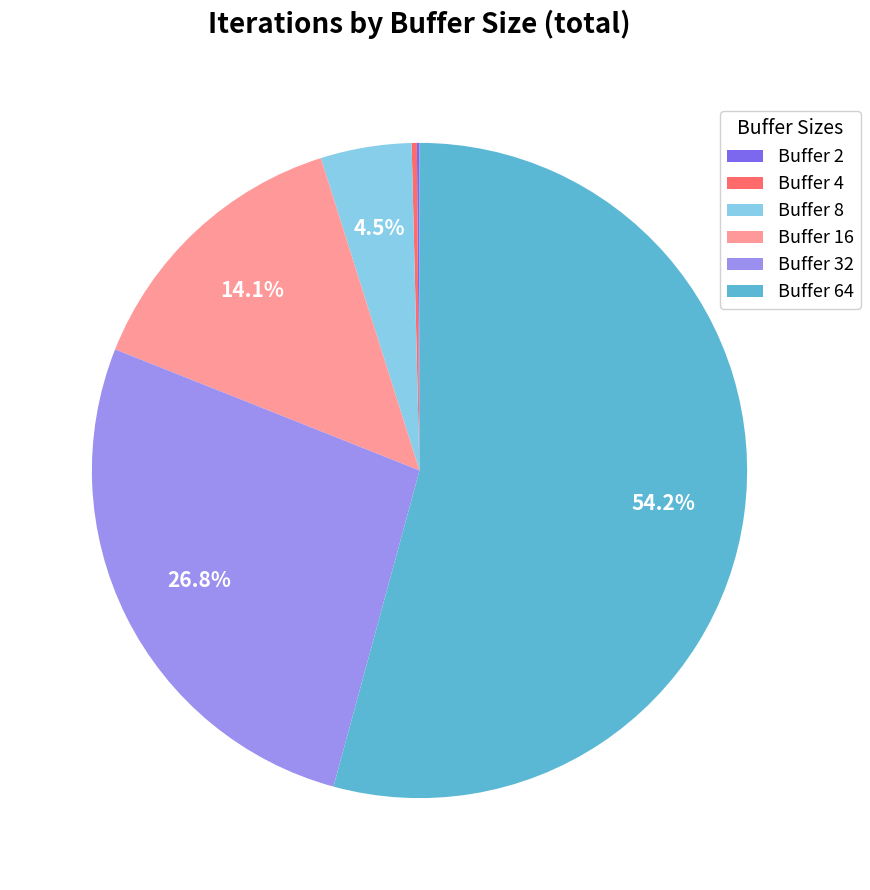

What portion of the pie excludes Buffer 32?

73.2%